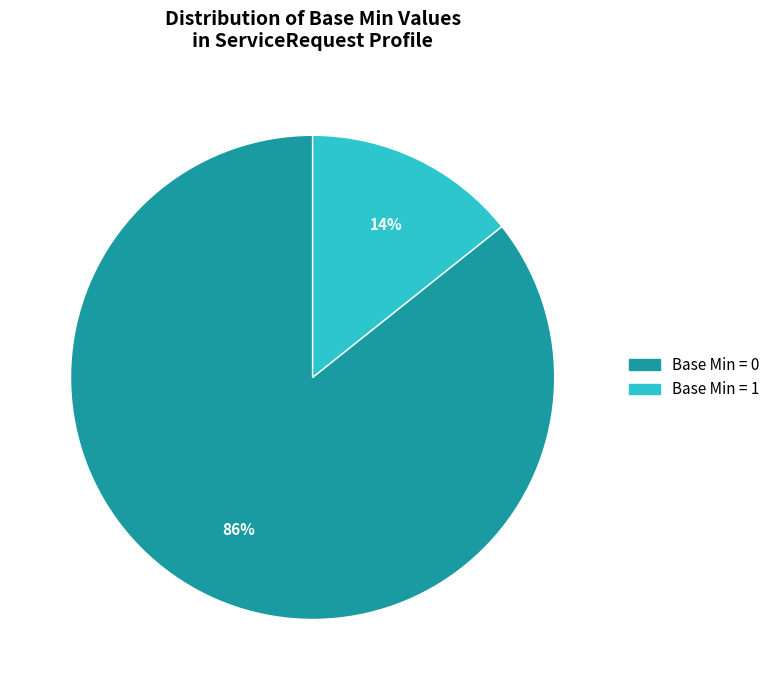

Between Base Min = 1 and Base Min = 0, which is larger?

Base Min = 0